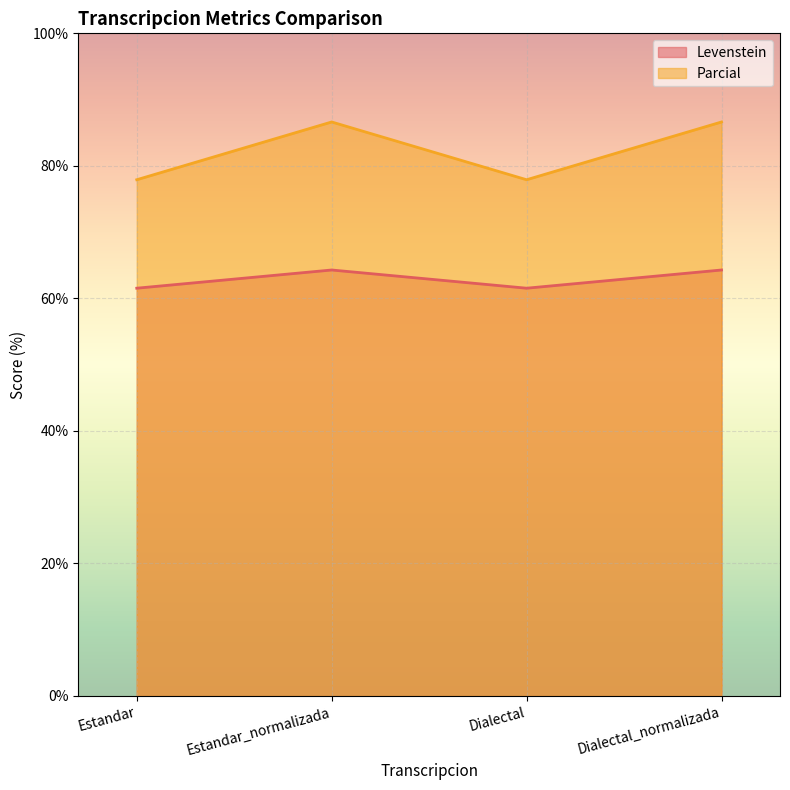

What is the label of the 3rd point from the left?

Dialectal